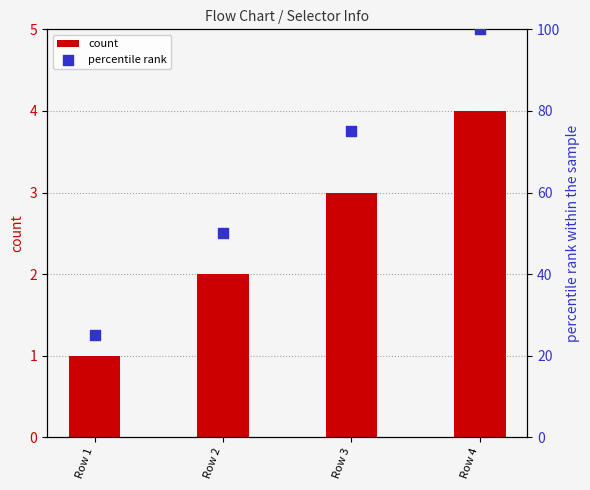

What are all the series names shown in the legend?

count, percentile rank